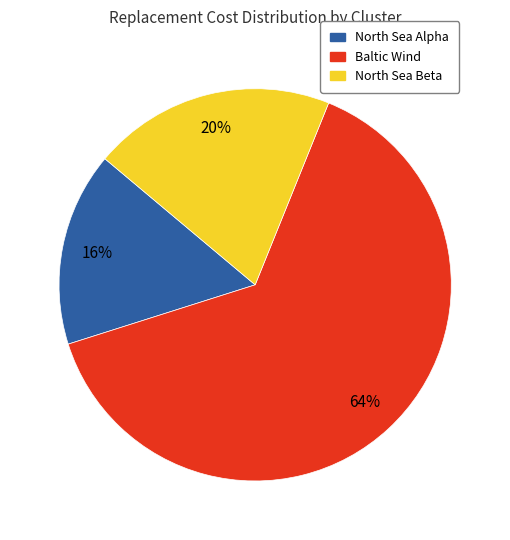

To the nearest percent, what percentage of the pie is Baltic Wind?

64%